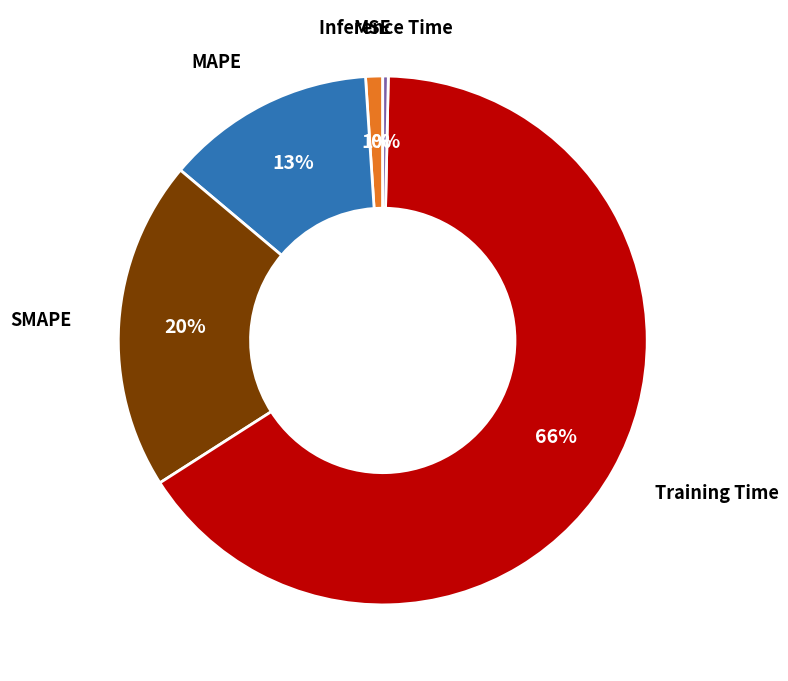

To the nearest percent, what is the average slice percentage?

20%